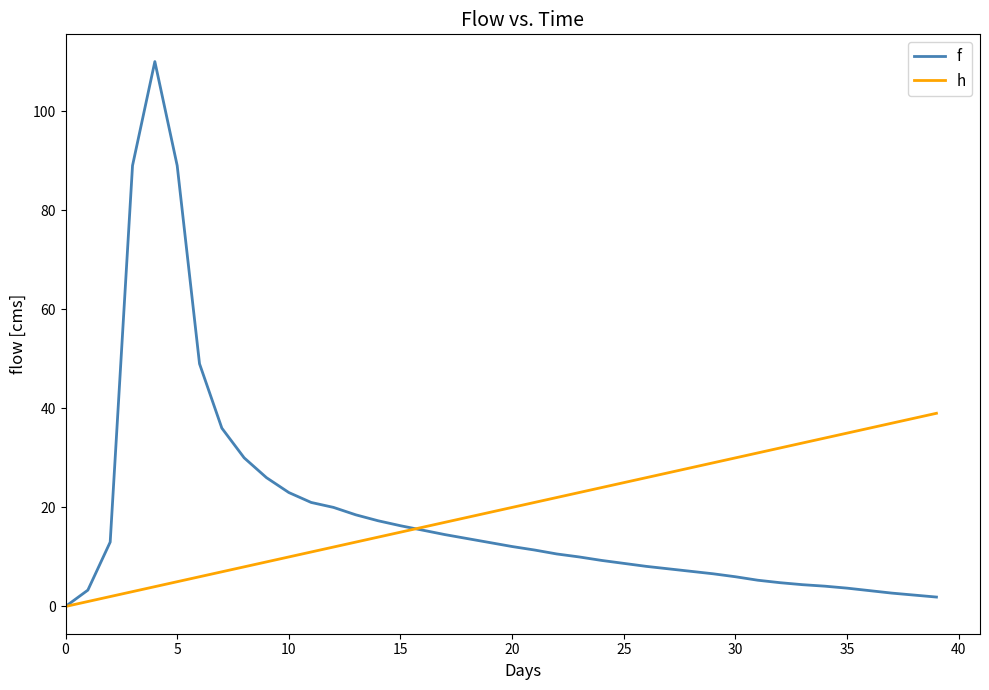

What is the maximum value shown in the chart?

110.0